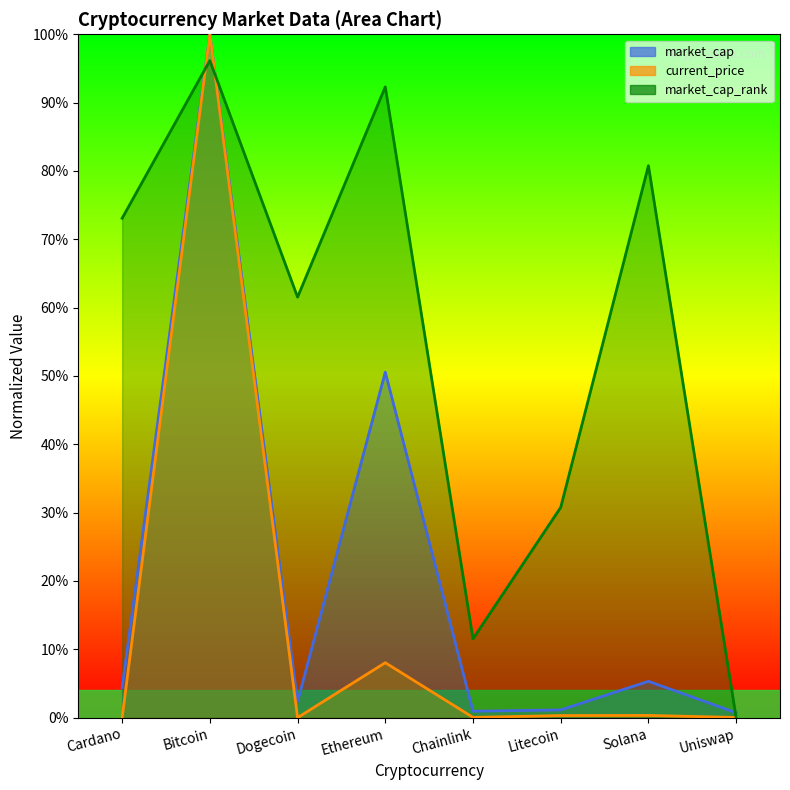

Rank the categories by value from lowest to highest.

Dogecoin, Cardano, Uniswap, Chainlink, Litecoin, Solana, Ethereum, Bitcoin